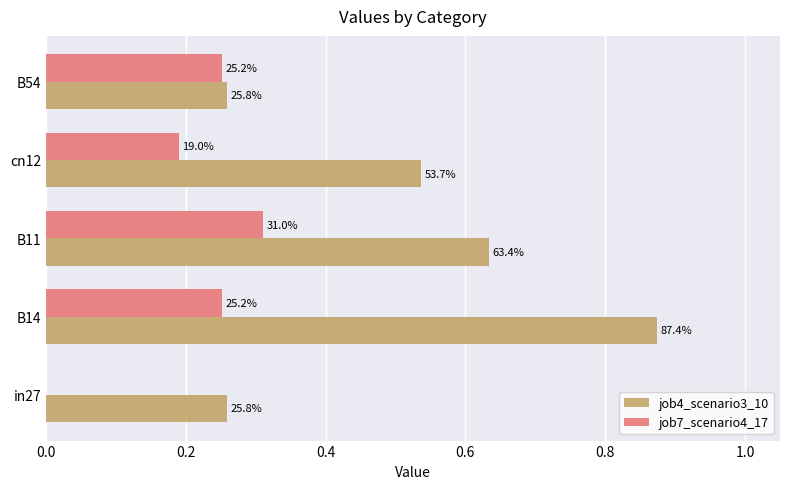

What are all the series names shown in the legend?

job4_scenario3_10, job7_scenario4_17